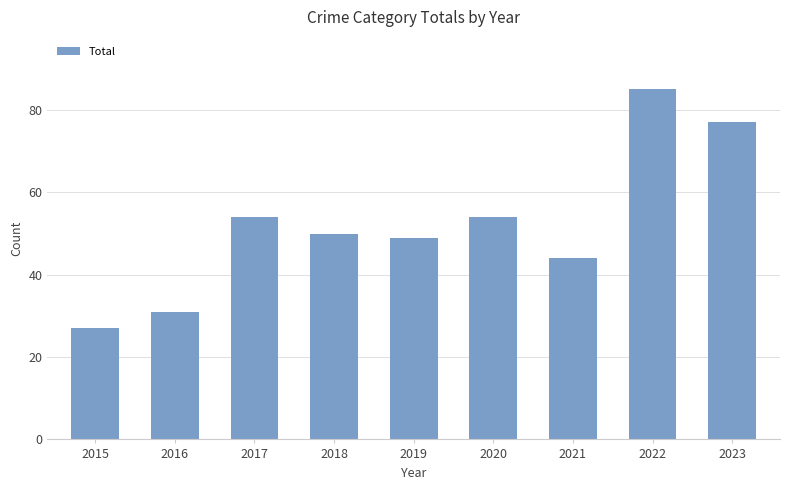

Reading left to right, what are all the values shown in this chart?

27	31	54	50	49	54	44	85	77